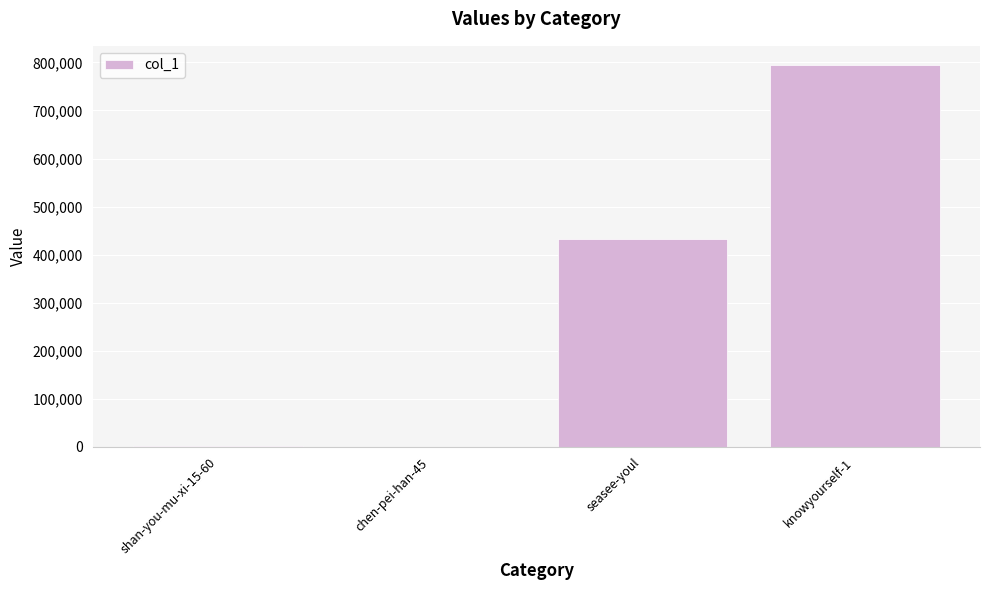

At which category does the chart reach its peak across all series?

knowyourself-1